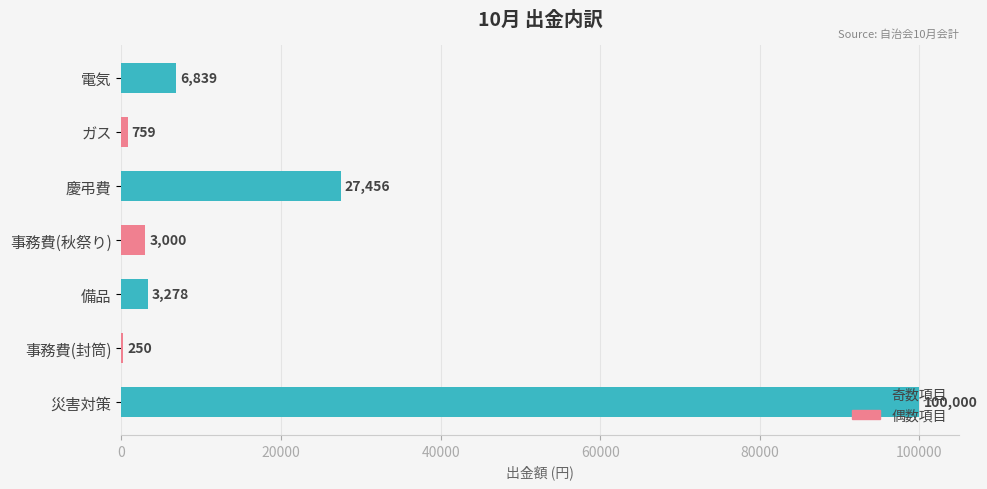

How many categories are shown in the chart?

7